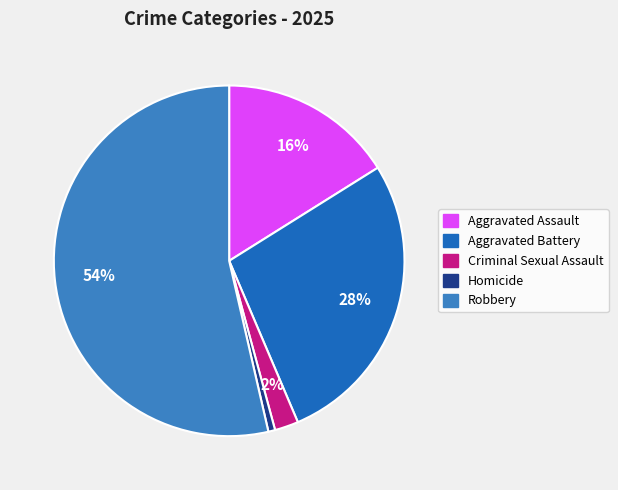

To the nearest percent, what is the difference between the Criminal Sexual Assault and Robbery slice percentages?

51%